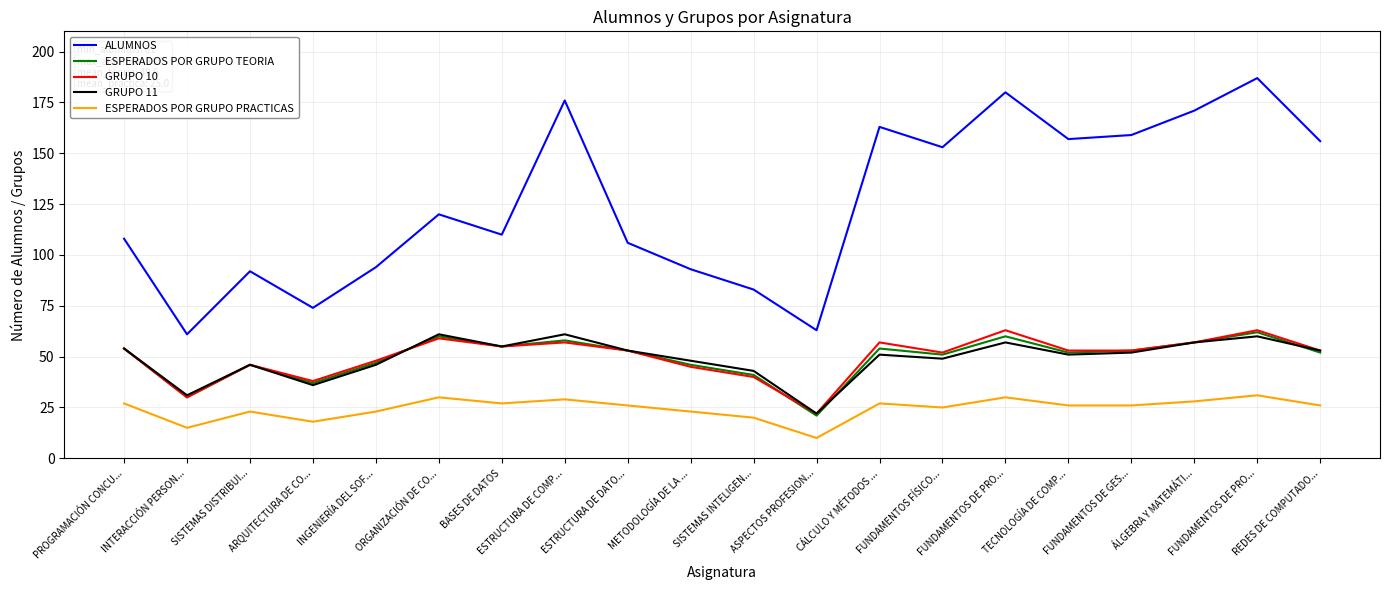

Which series has the widest spread of values?

ALUMNOS